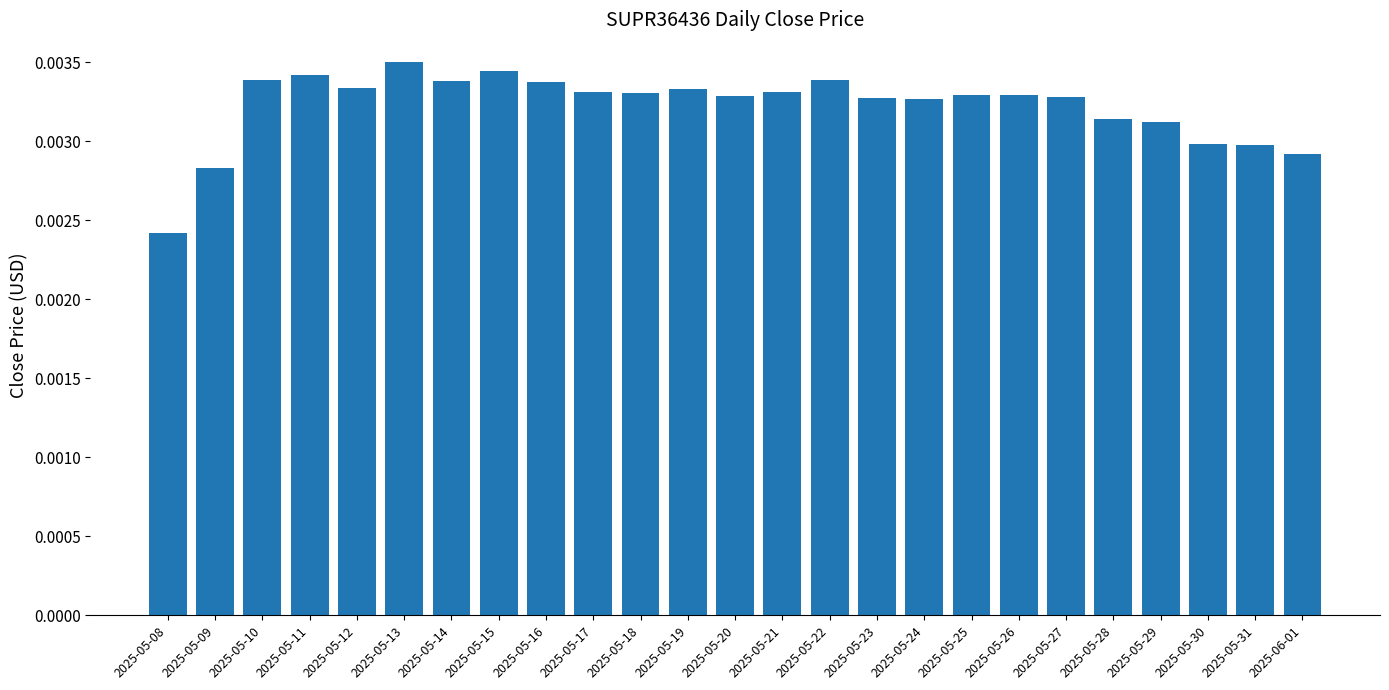

Which category has the lowest value across all series?

2025-05-08